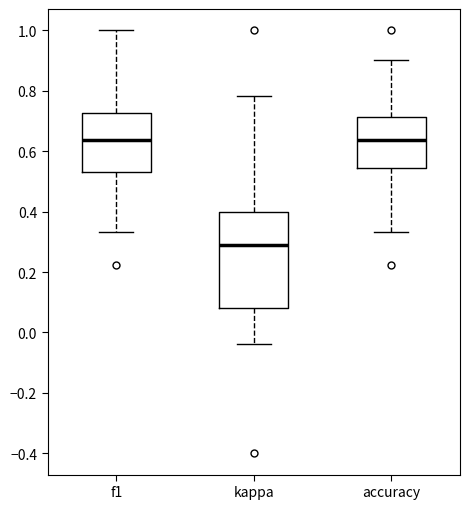

Where does the upper whisker of the box for kappa end on the y-axis? The values are not printed on the chart, so give them approximately, as read against the axis.

0.78